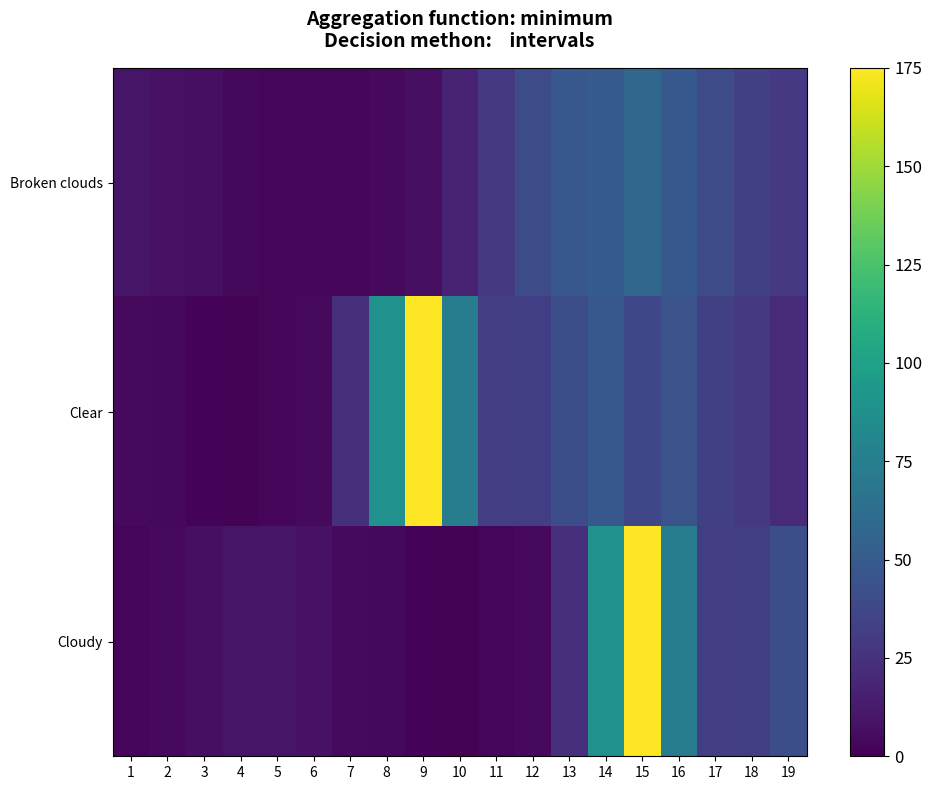

Reading left to right, what are all the values shown in this chart?

Broken clouds: 1=10.1	2=7.6	3=7.4	4=4.0	5=2.6	6=2.5	7=2.8	8=4.2	9=7.3	10=16.7	11=29.2	12=40.2	13=47.7	14=50.7	15=57.5	16=48.1	17=40.8	18=32.9	19=28.9
Clear: 1=4.6	2=3.7	3=1.8	4=1.2	5=2.1	6=4.5	7=24.6	8=88.4	9=175.0	10=74.3	11=31.4	12=32.3	13=42.2	14=48.3	15=37.2	16=44.7	17=32.9	18=28.9	19=21.0
Cloudy: 1=2.8	2=4.2	3=7.3	4=9.9	5=9.9	6=8.7	7=4.6	8=3.7	9=1.8	10=1.2	11=2.1	12=4.5	13=24.6	14=88.4	15=175.0	16=74.3	17=31.4	18=32.3	19=42.2